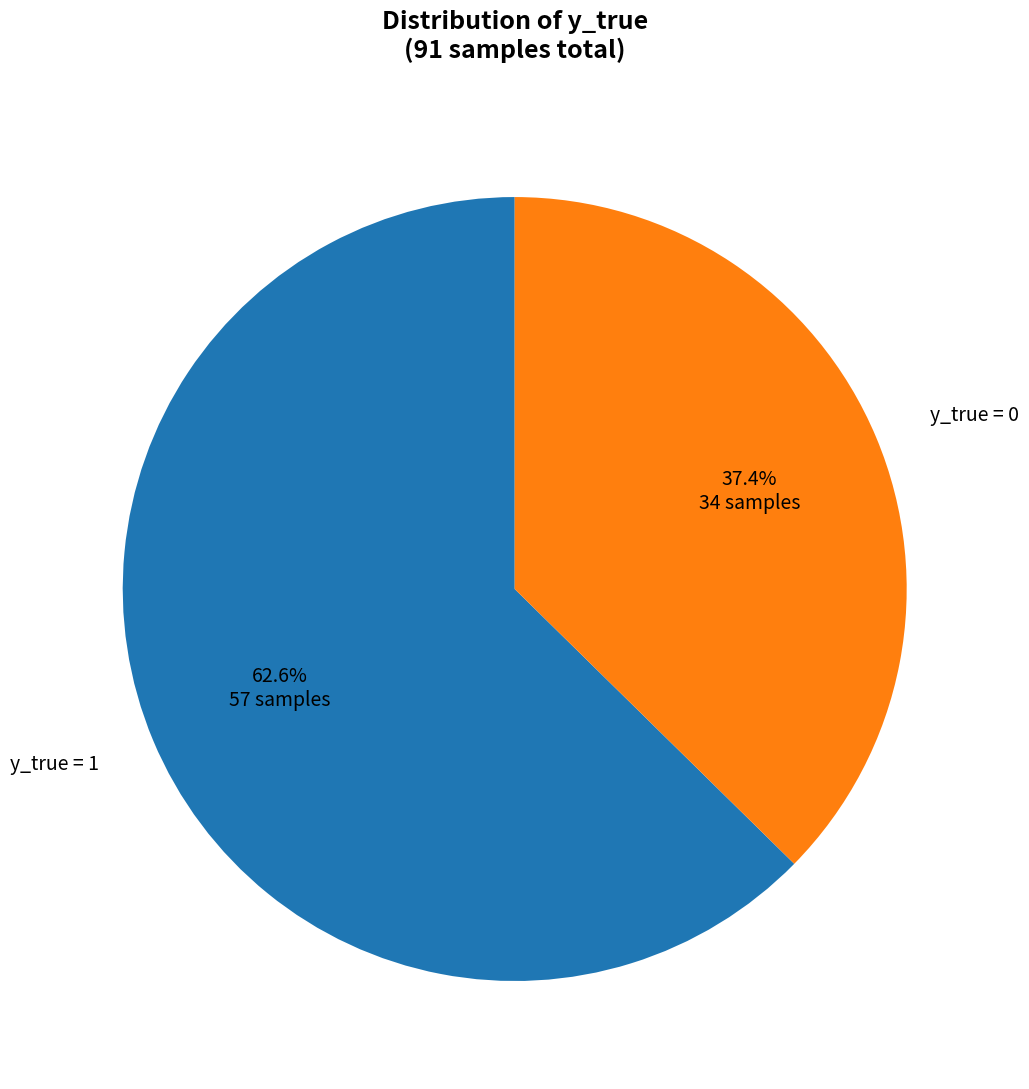

How much of the chart is everything except y_true = 0?

62.6%